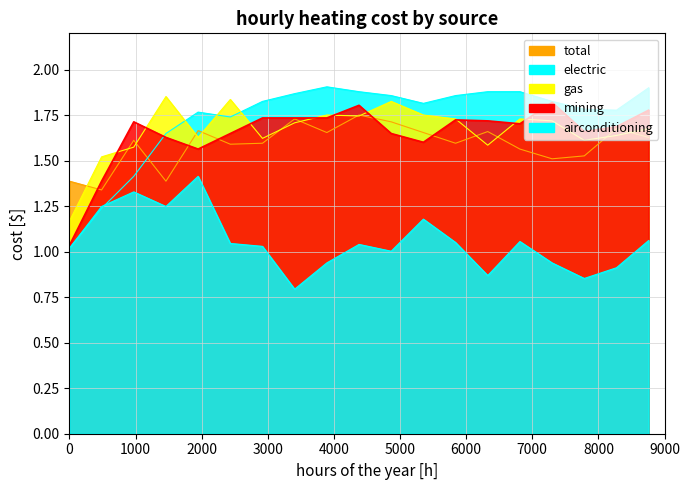

Reading left to right, transcribe all the data shown in this chart.

total: 1.4	1.3	1.6	1.4	1.7	1.6	1.6	1.7	1.7	1.8	1.7	1.7	1.6	1.7	1.6	1.5	1.5	1.7	1.6
electric: 1.0	1.2	1.4	1.6	1.8	1.7	1.8	1.9	1.9	1.9	1.9	1.8	1.9	1.9	1.9	1.8	1.8	1.8	1.9
gas: 1.2	1.5	1.6	1.9	1.6	1.8	1.6	1.7	1.8	1.7	1.8	1.8	1.7	1.6	1.7	1.7	1.6	1.6	1.7
mining: 1.0	1.4	1.7	1.6	1.6	1.6	1.7	1.7	1.7	1.8	1.6	1.6	1.7	1.7	1.7	1.8	1.7	1.7	1.8
airconditioning: 1.0	1.2	1.3	1.2	1.4	1.0	1.0	0.8	0.9	1.0	1.0	1.2	1.1	0.9	1.1	0.9	0.9	0.9	1.1